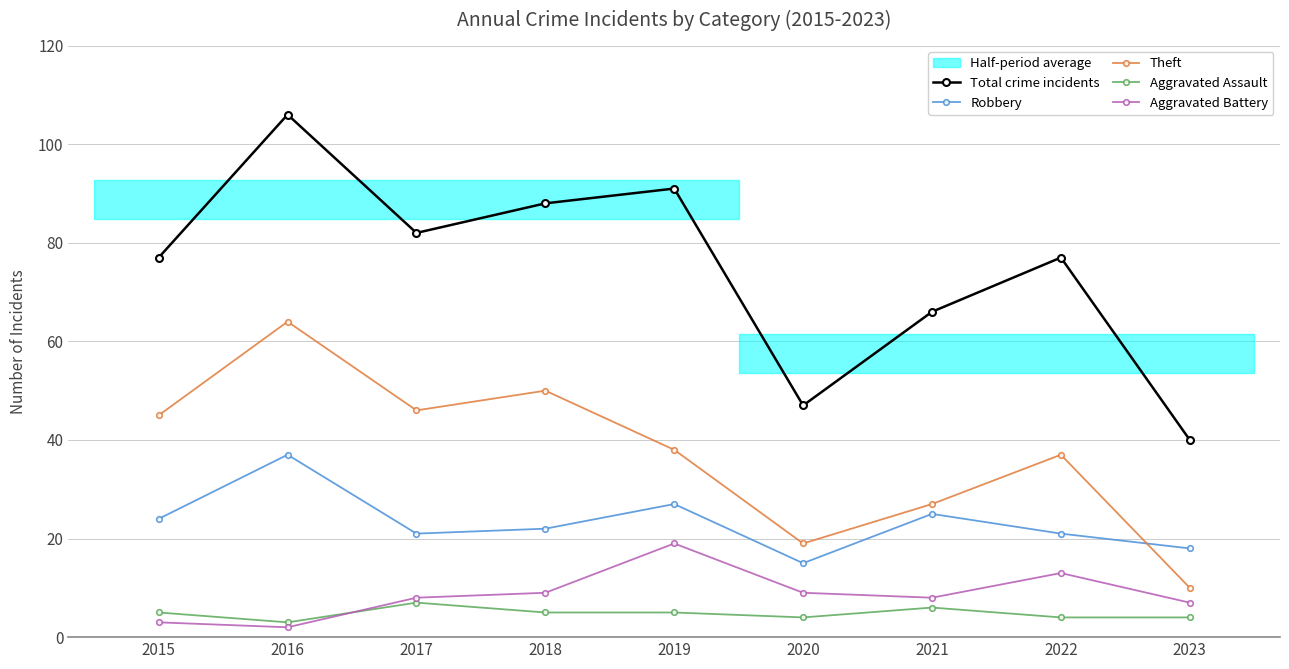

What is the value of the Theft point at the 3rd from the left?

46